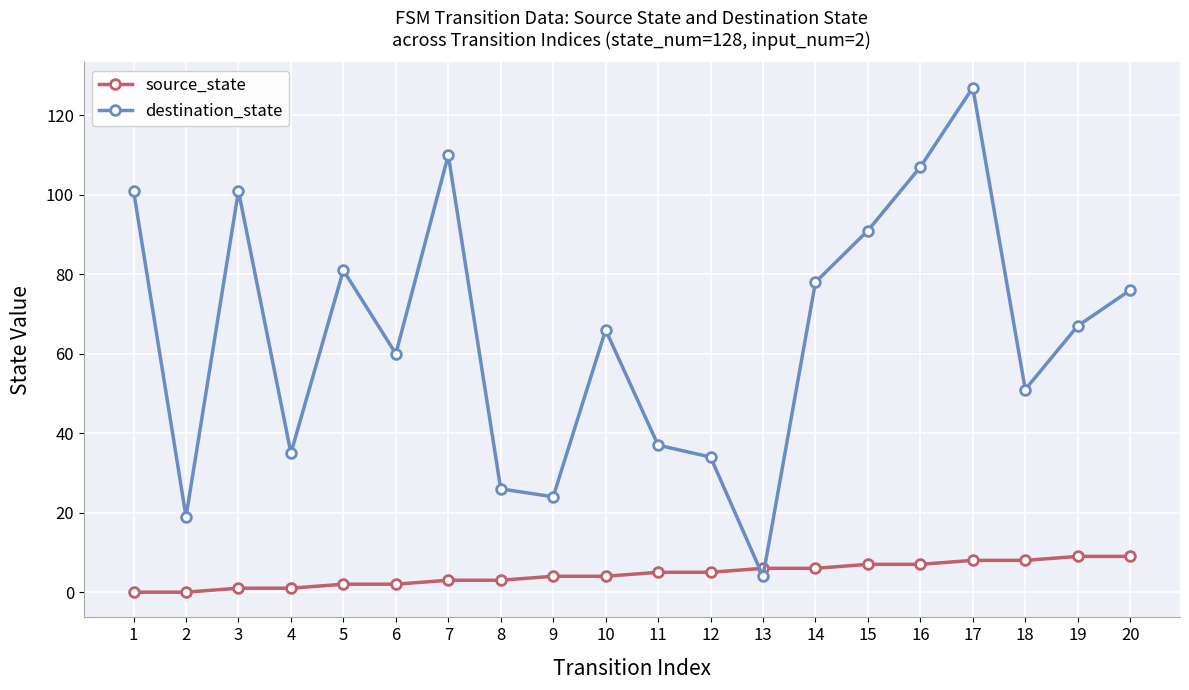

Rank the series by their maximum value, from highest to lowest.

destination_state, source_state